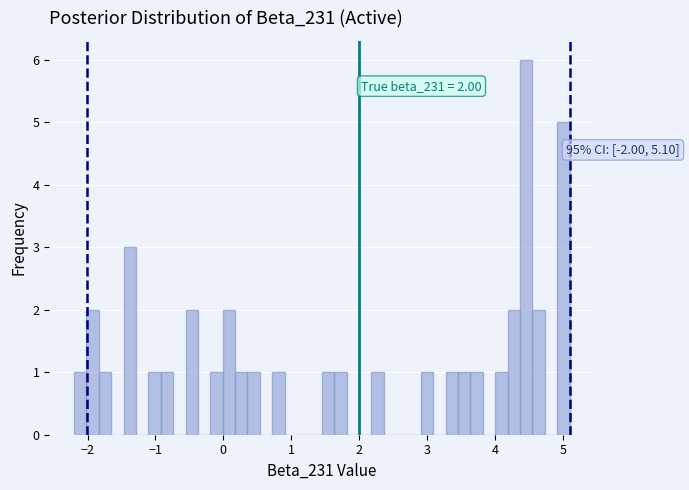

Read against the x-axis, roughly where is the centre of the tallest bar?

4.5